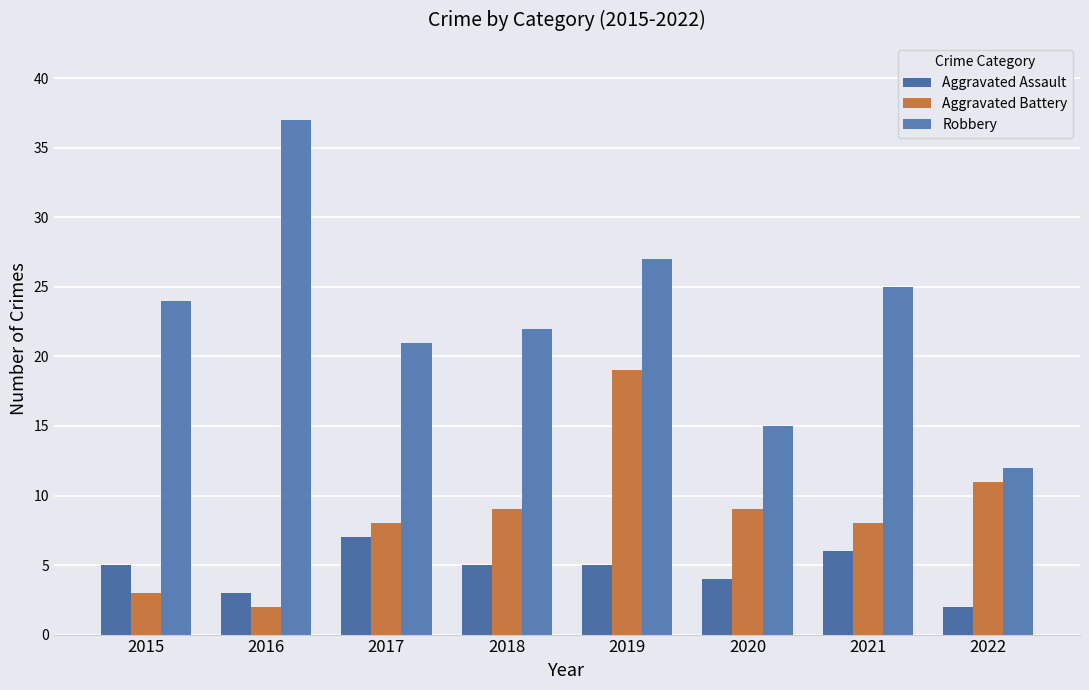

Which category has the highest value across all series?

2016